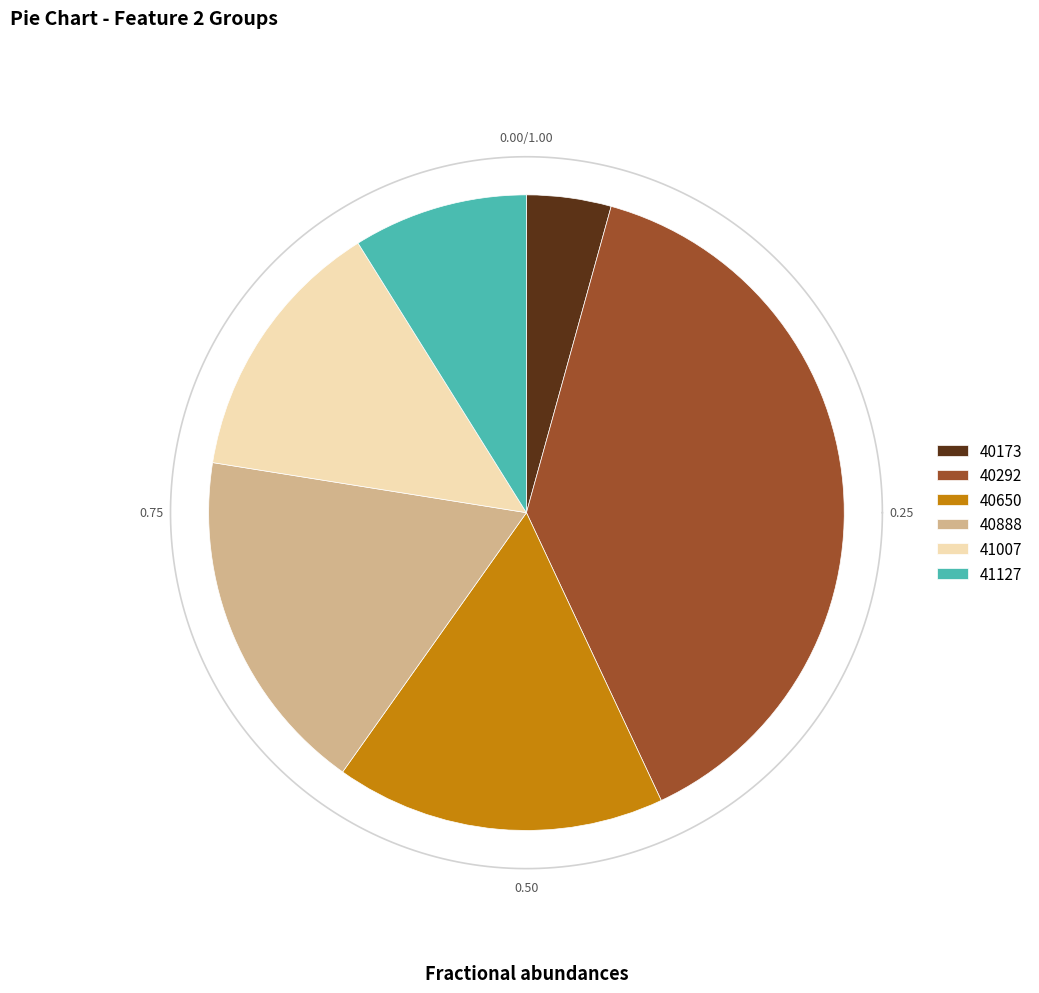

What percentage is the 40650 slice, to the nearest percent?

17%